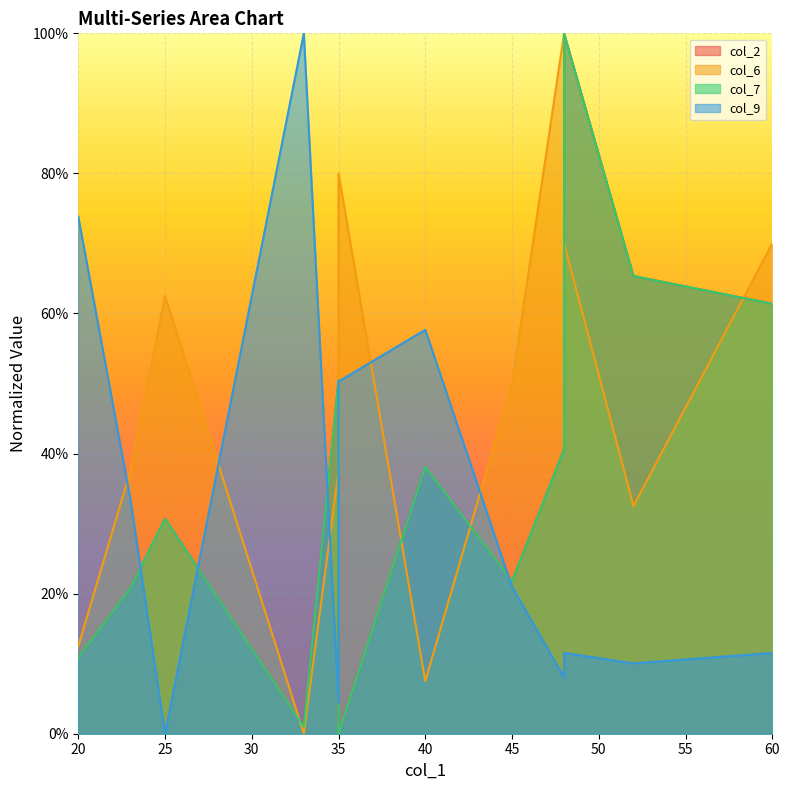

True or false: col_6 has a value of 0.2 at 25.

False